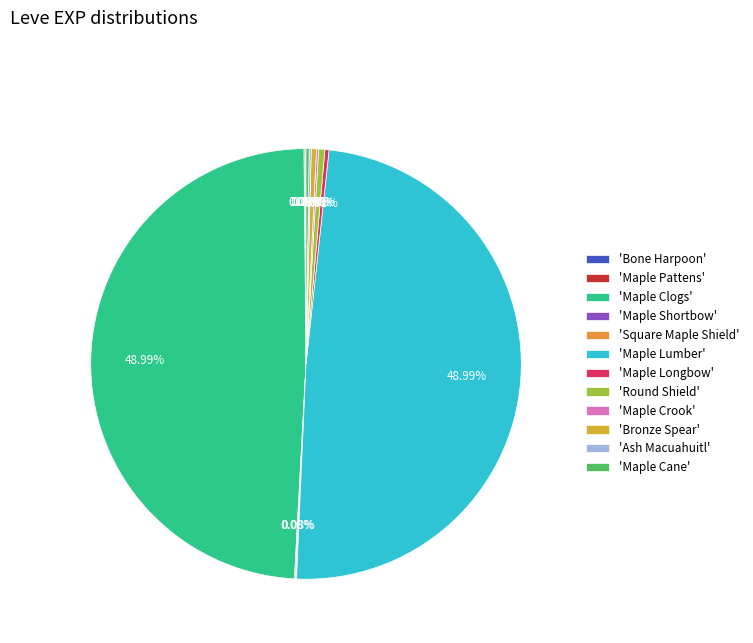

How many slices are in this pie chart?

12